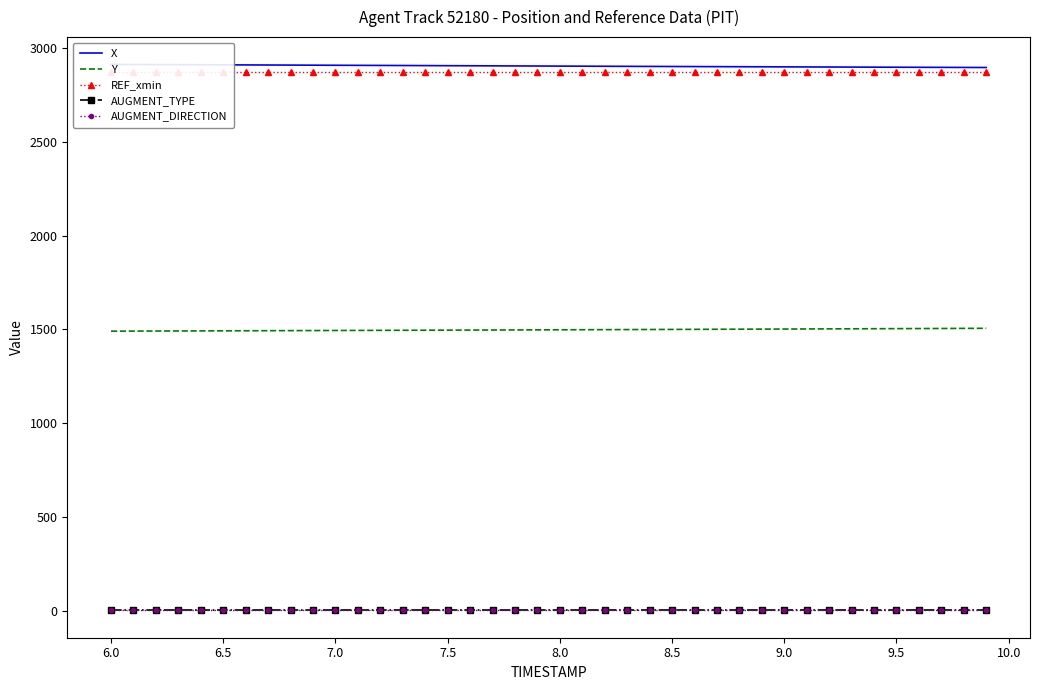

At how many categories does at least one series exceed 431?

40